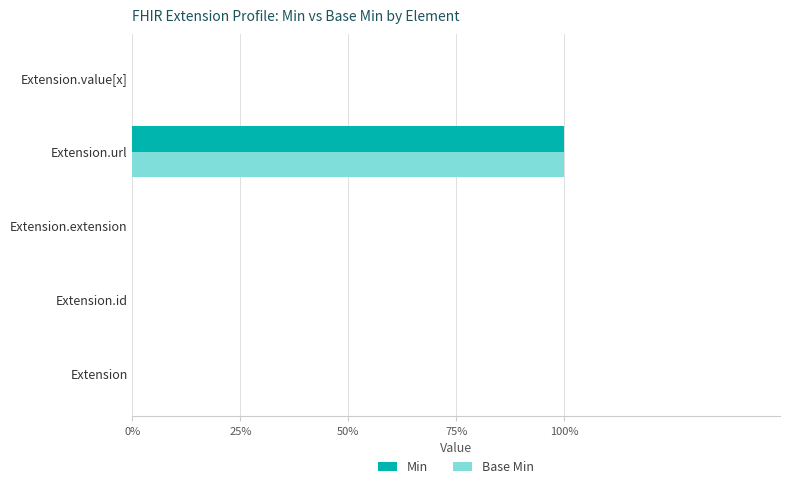

Reading right to left, extract all data points from this chart.

Min: 0	1	0	0	0
Base Min: 0	1	0	0	0